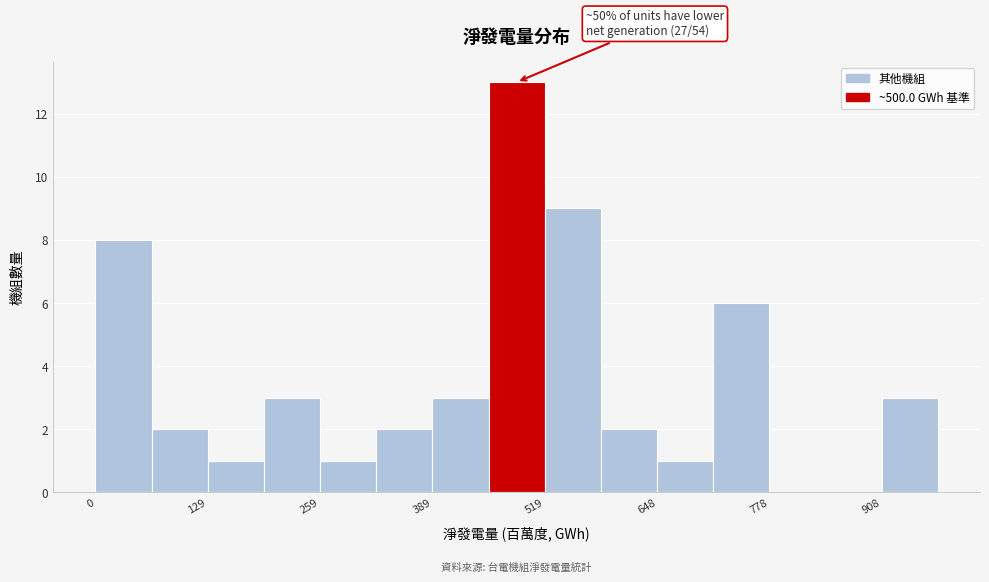

Read against the x-axis, roughly where is the centre of the tallest bar?

480